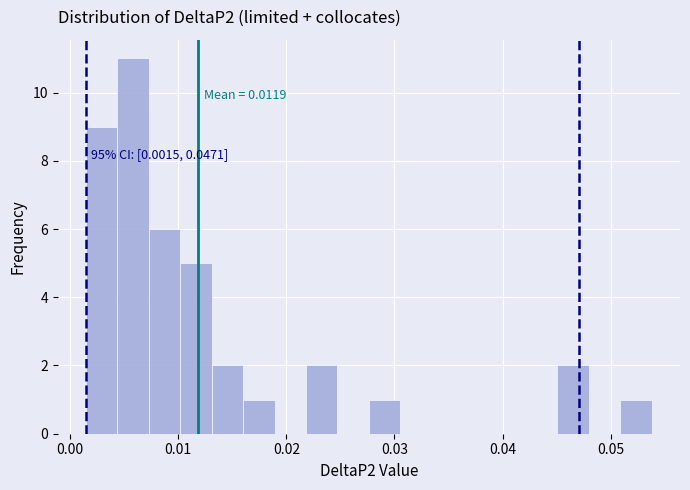

Read against the x-axis, roughly where is the centre of the tallest bar?

0.006